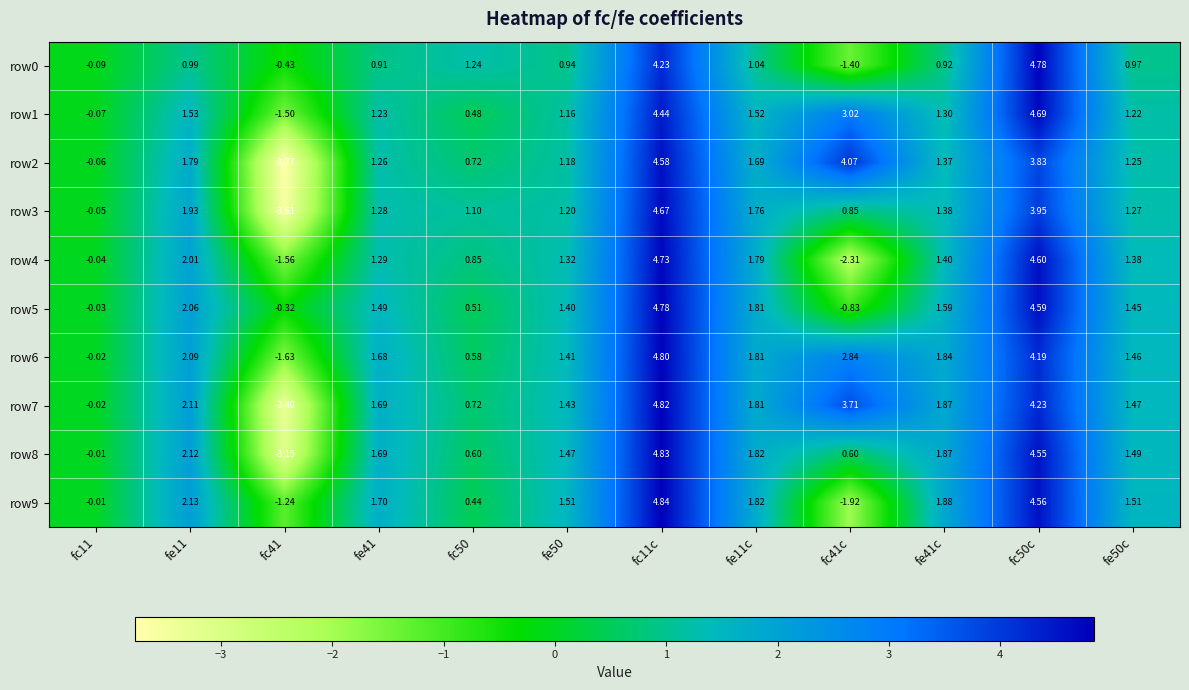

List the series in order of their peak value, highest first.

row9, row8, row7, row6, row0, row5, row4, row1, row3, row2